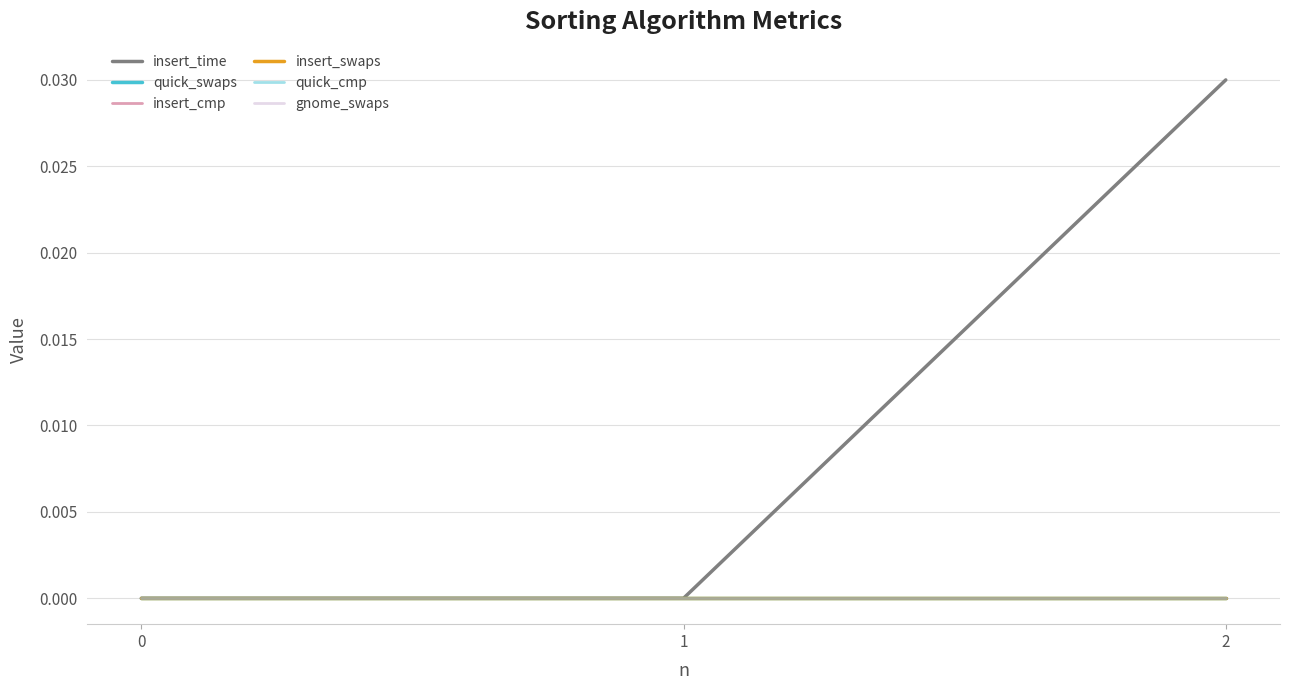

Which series has the largest total across all categories?

insert_time